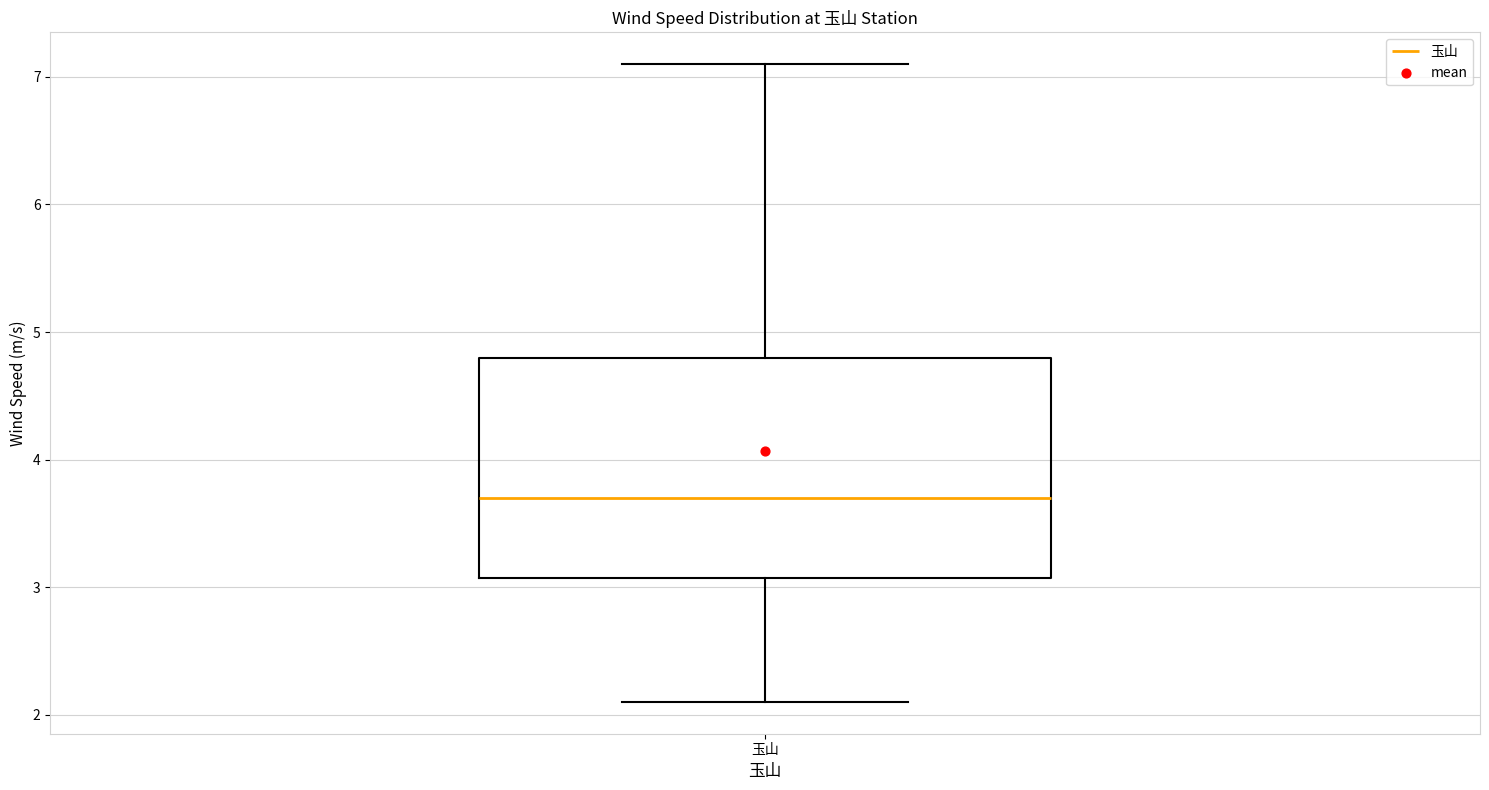

Read this box plot against the y-axis: the position of the median line, the range covered by the box, and the ends of both whiskers. The values are not printed on the chart, so give them approximately, as read against the axis.

median 3.7, box 3.1 to 4.8, whiskers 2.1 to 7.1